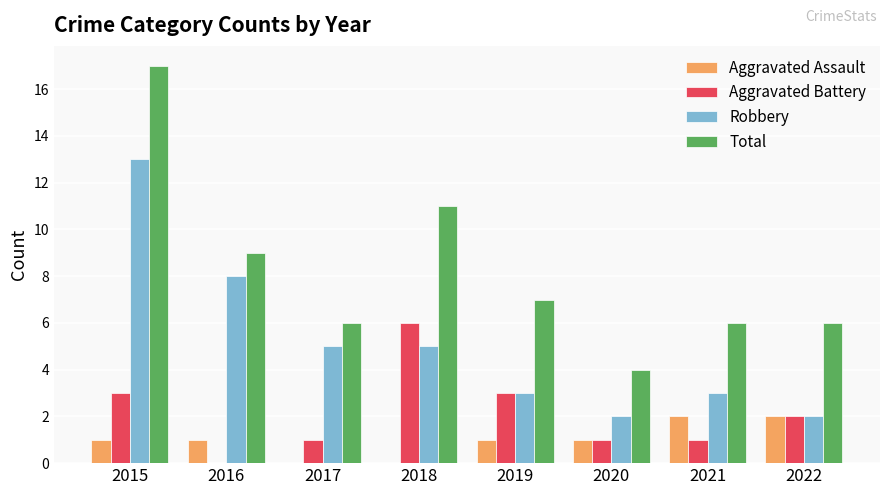

Where does the Total series first go above 7?

2015